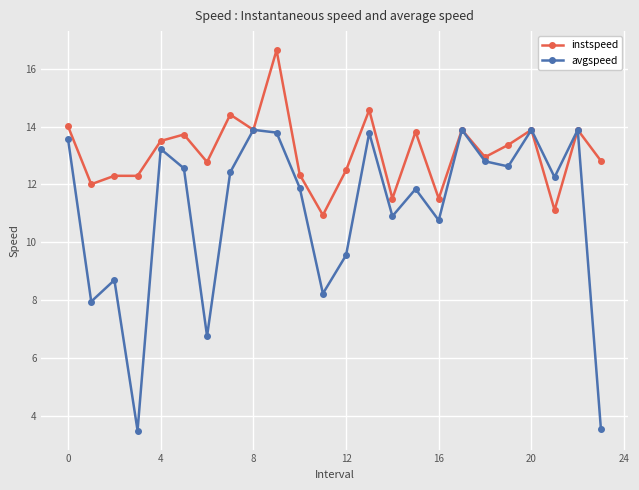

Which series has the widest spread of values?

avgspeed